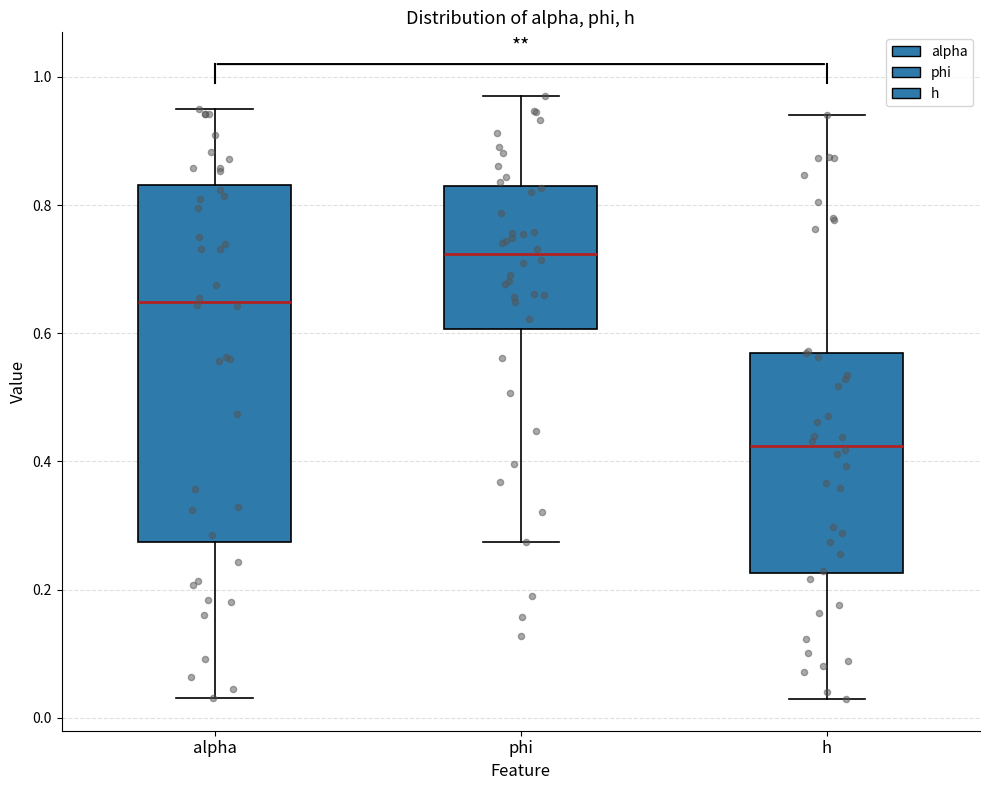

Where is the upper edge of the box for phi on the y-axis? The values are not printed on the chart, so give them approximately, as read against the axis.

0.82